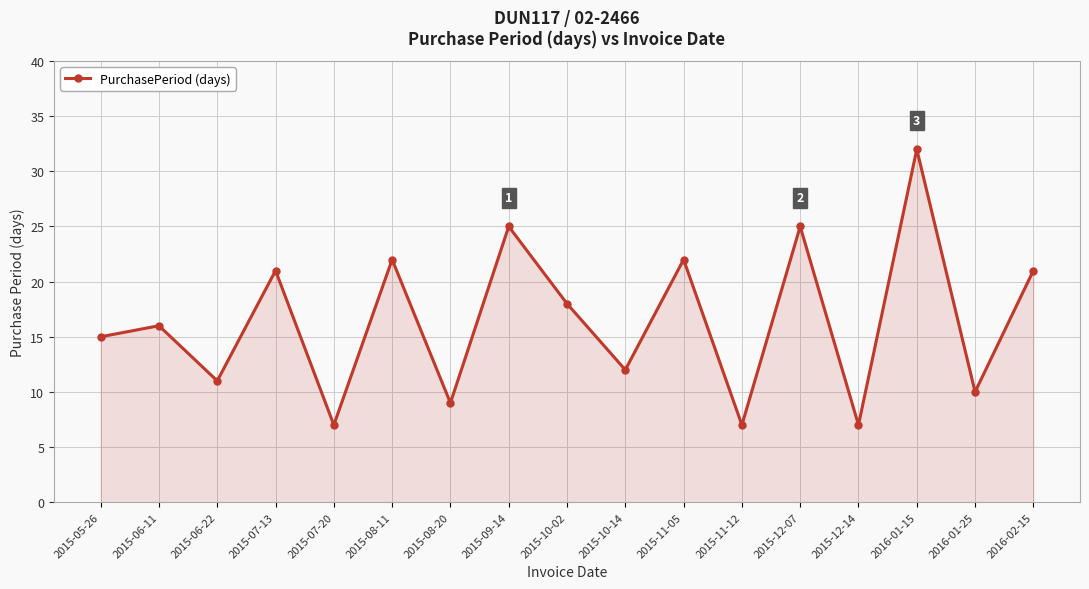

Reading left to right, extract all data points from this chart.

2015-05-26=15	2015-06-11=16	2015-06-22=11	2015-07-13=21	2015-07-20=7	2015-08-11=22	2015-08-20=9	2015-09-14=25	2015-10-02=18	2015-10-14=12	2015-11-05=22	2015-11-12=7	2015-12-07=25	2015-12-14=7	2016-01-15=32	2016-01-25=10	2016-02-15=21